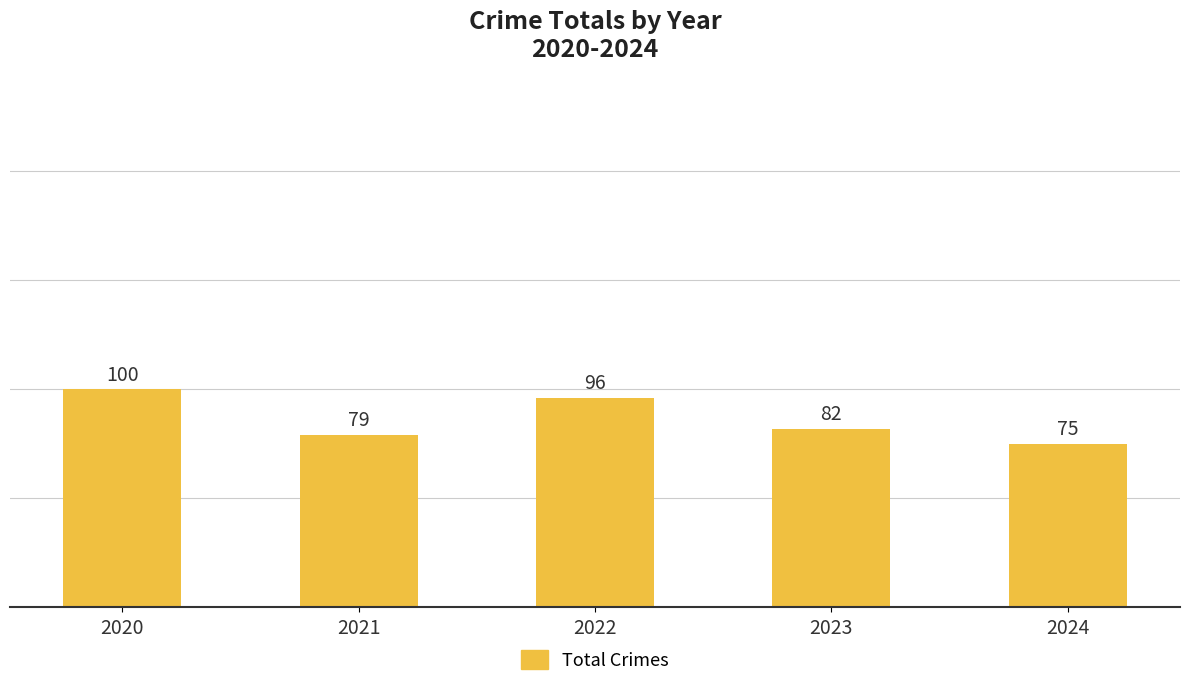

Reading left to right, list all the values displayed in this chart.

2020=100	2021=79	2022=96	2023=82	2024=75